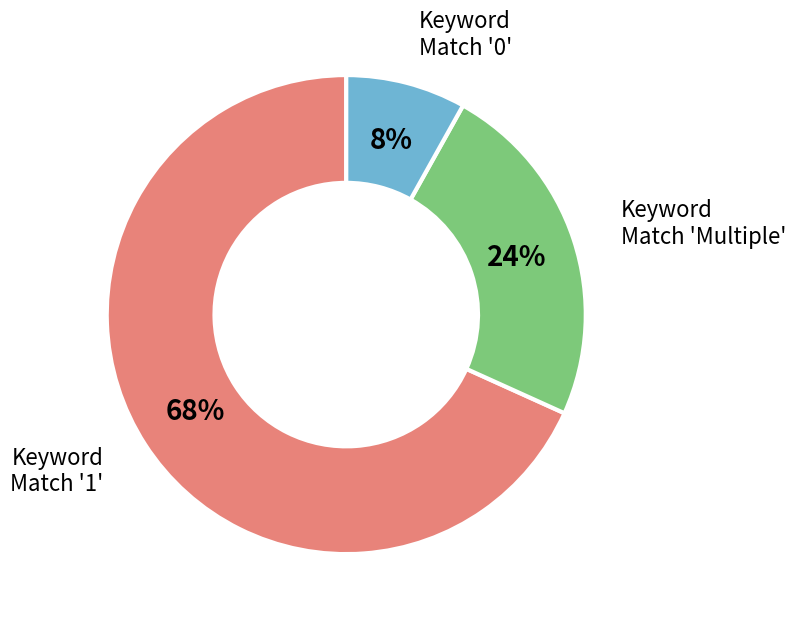

How many slices are in this pie chart?

3